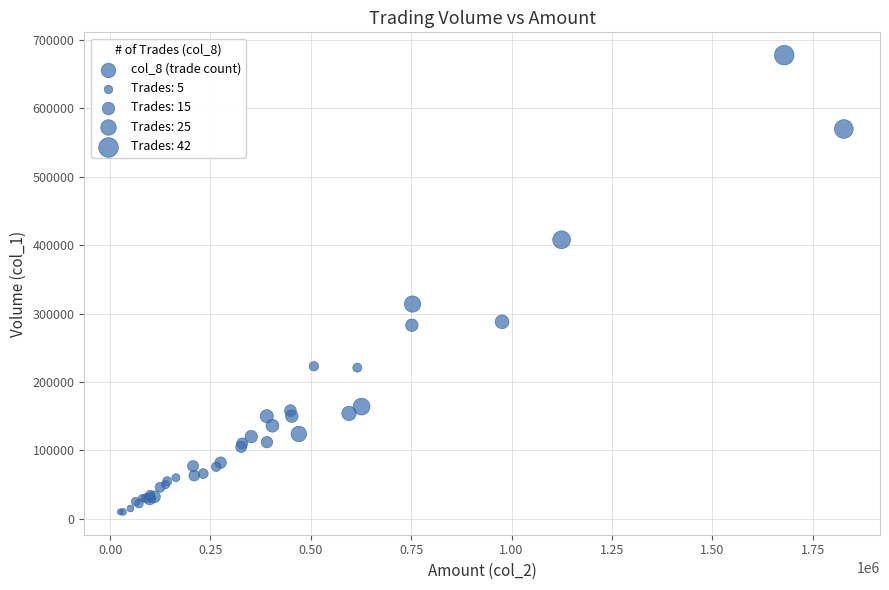

What Y value in the scatter plot is closest to 344000?

314000